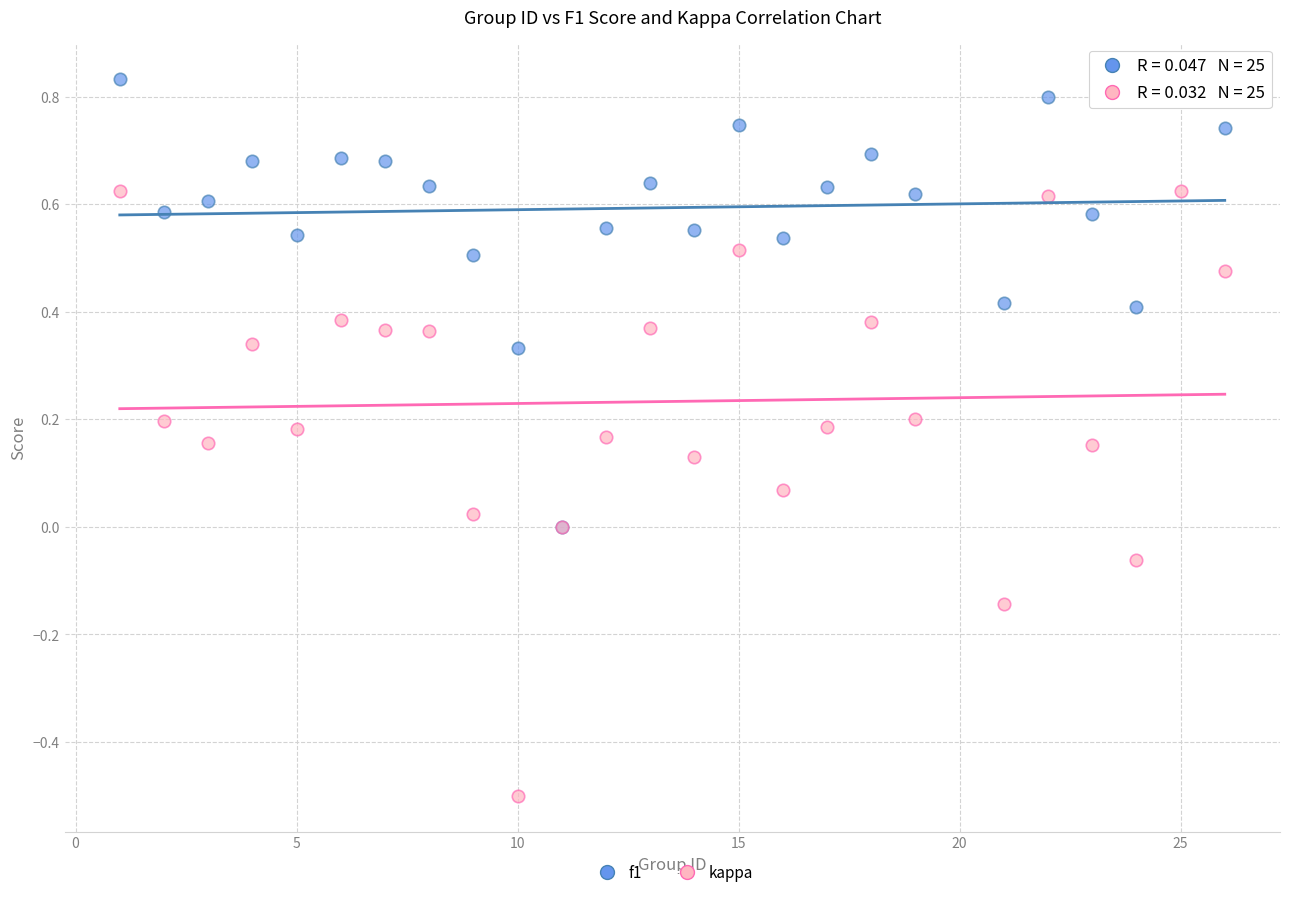

Which series reaches the maximum Y coordinate?

f1